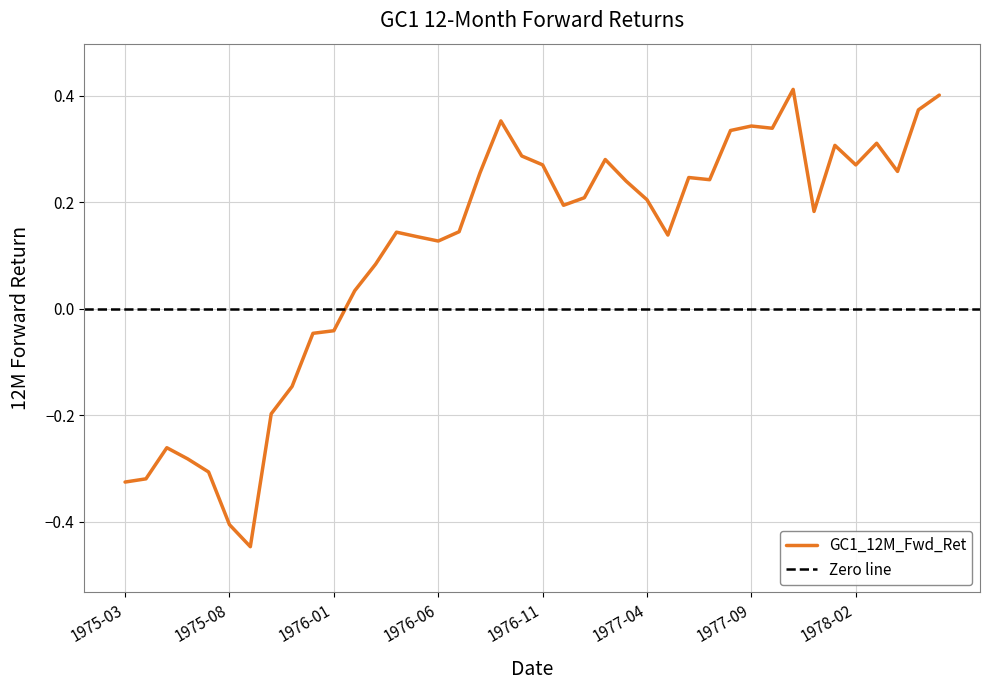

How many points are lower than both their immediate neighbors (excluding endpoints)?

9